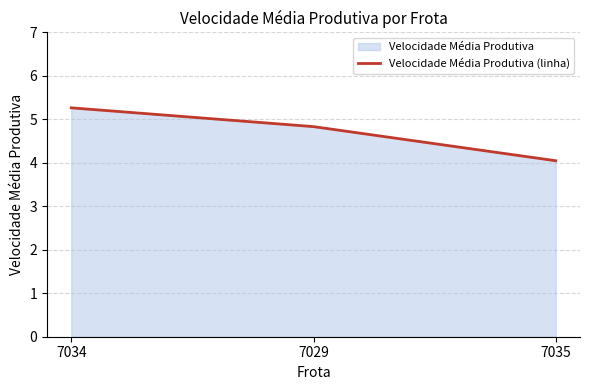

What is the change in value from 7034 to 7035?

-1.2